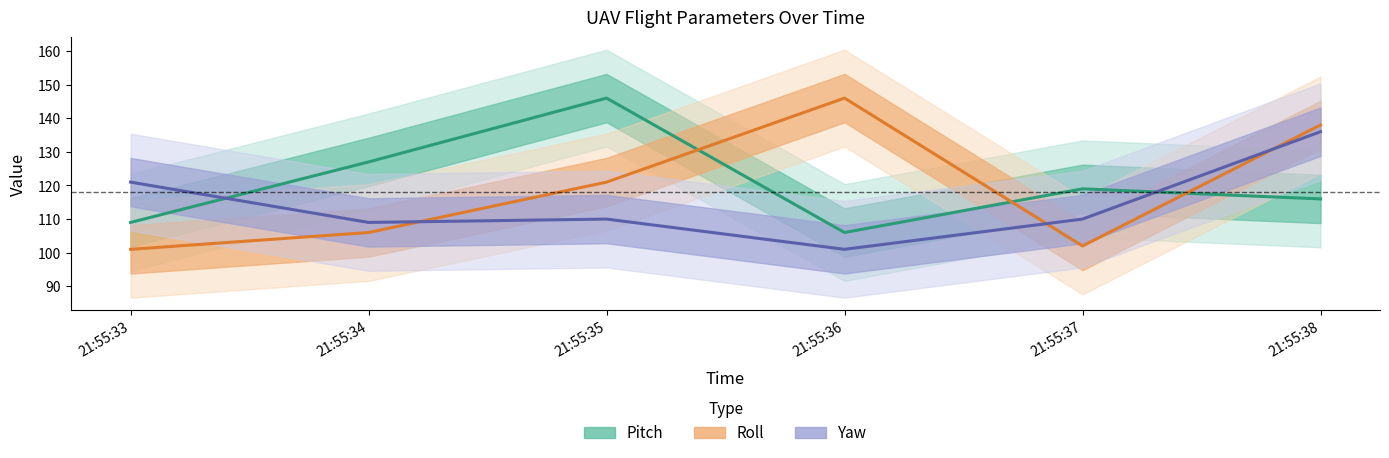

The Roll series shows 102 at 21:55:37. True or false?

True